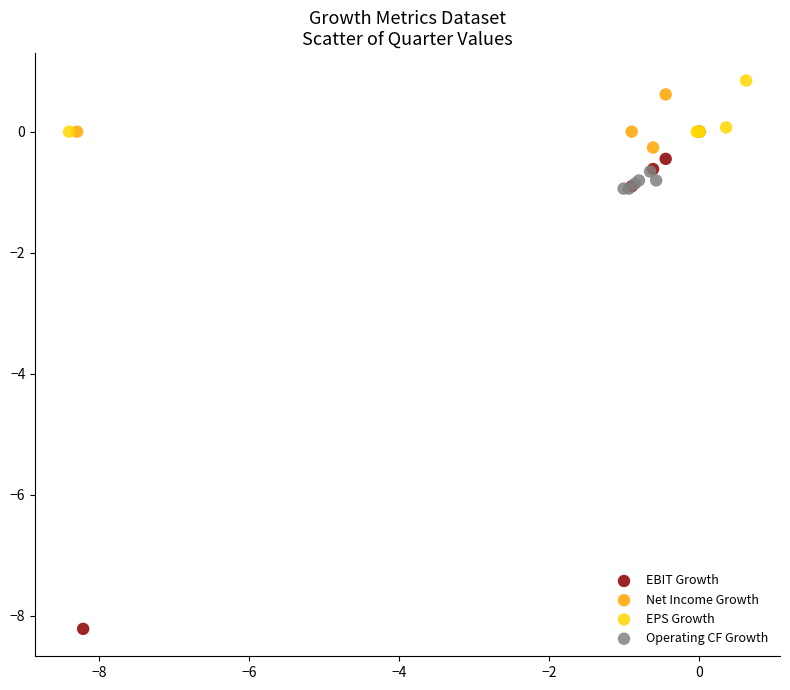

Which series has the widest spread of Y values?

EBIT Growth